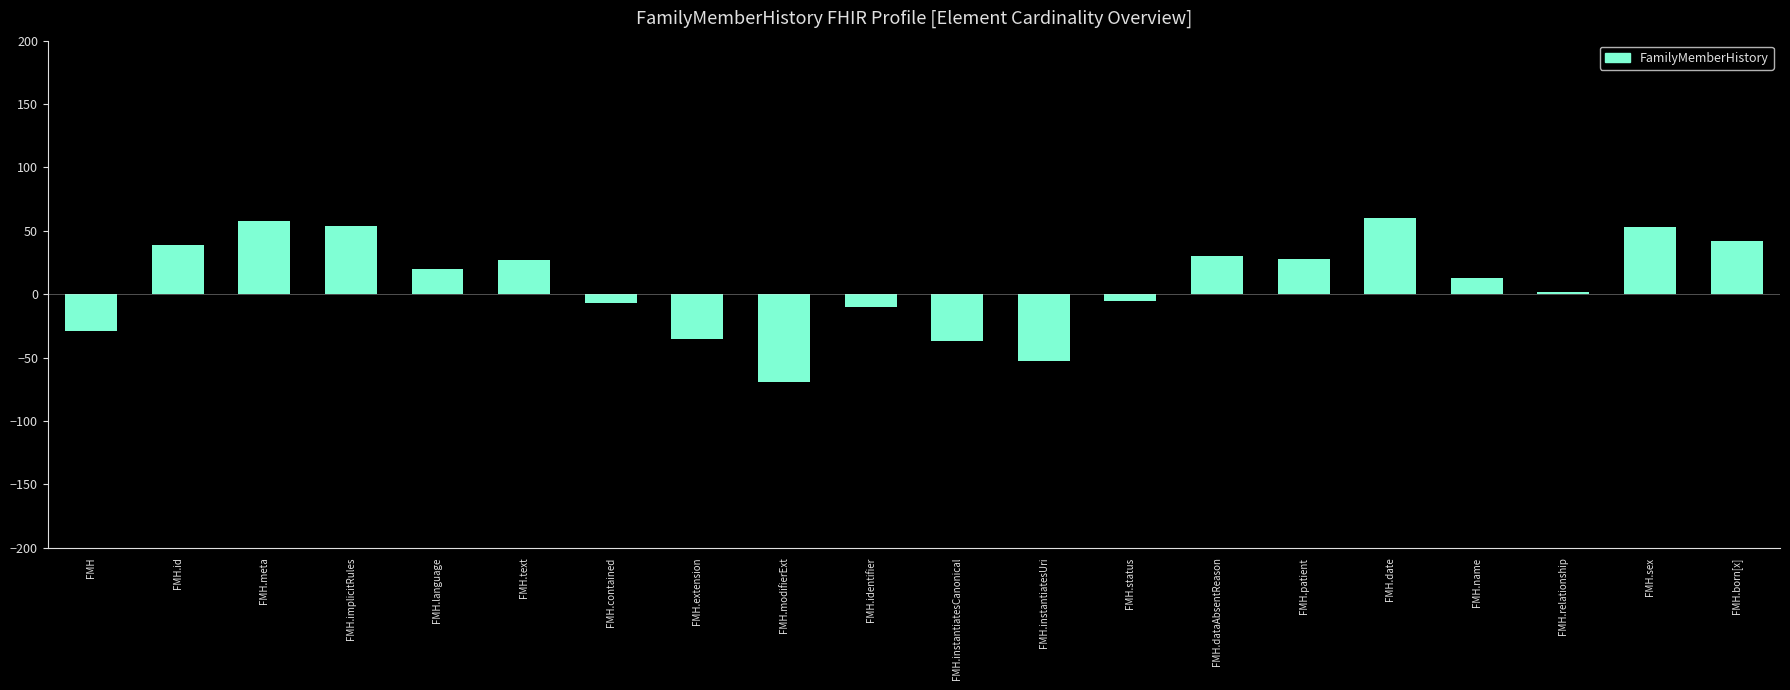

Does the chart contain stacked bars?

No